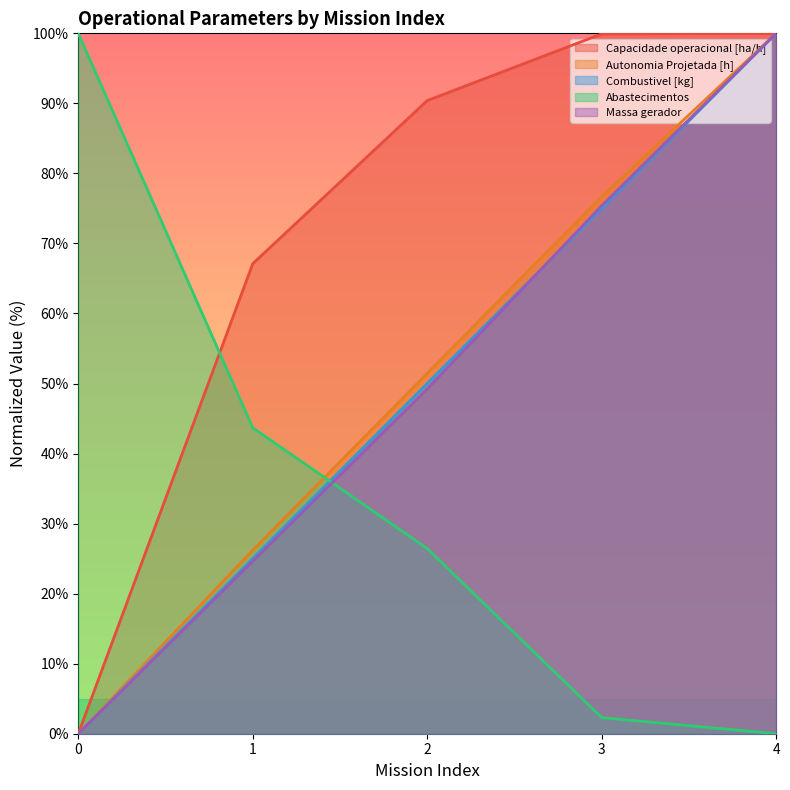

How many positive values does the Abastecimentos series have?

4